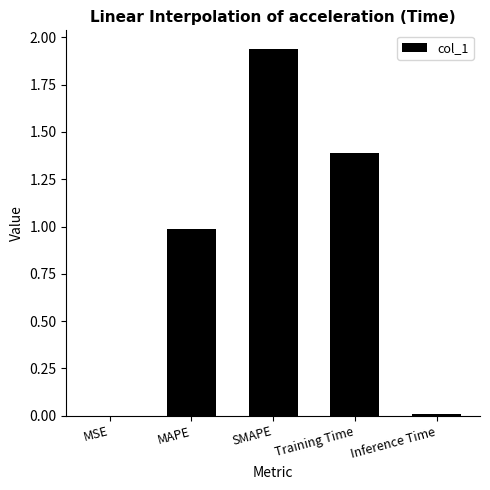

The value at MAPE is 1.0. True or false?

True